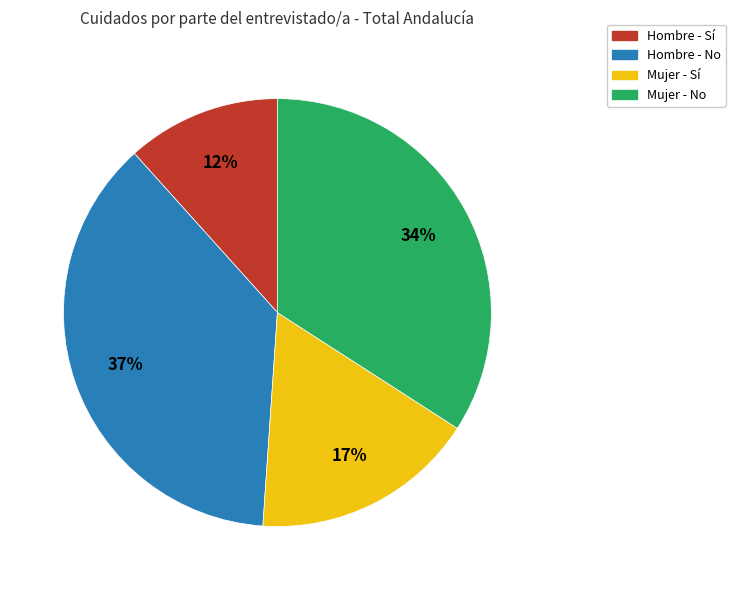

Is there any slice that represents more than half of the pie?

No